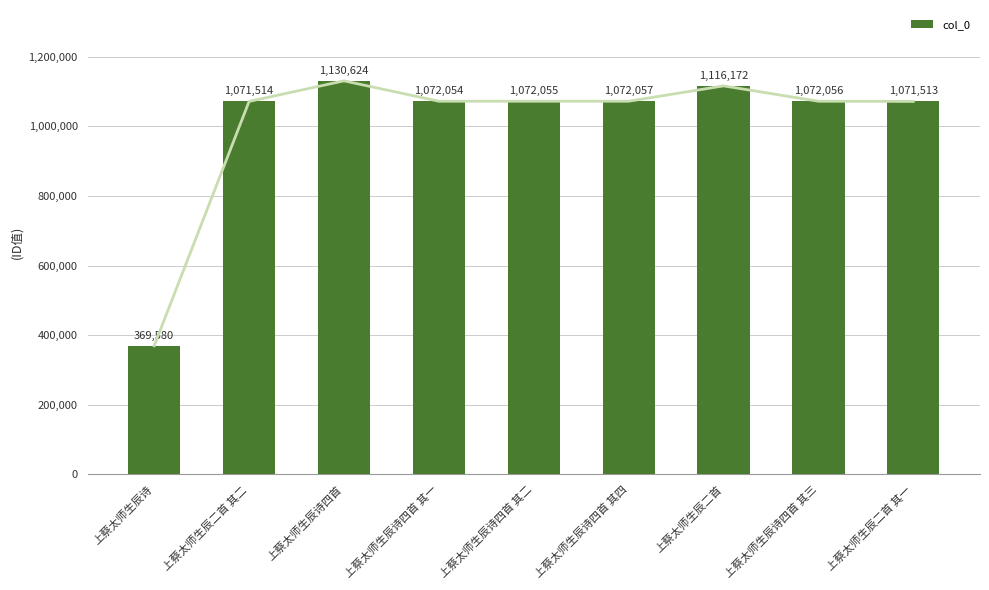

What is the difference between the maximum and minimum values?

761044